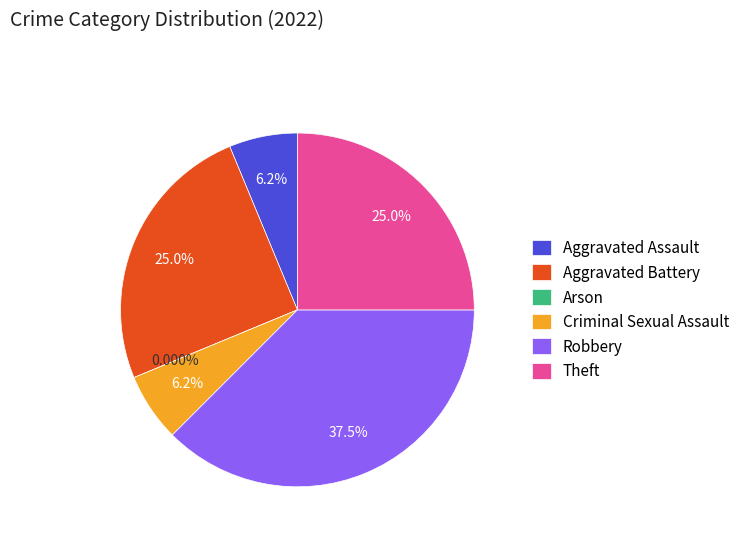

Combined, do Robbery and Theft account for over 50%?

Yes